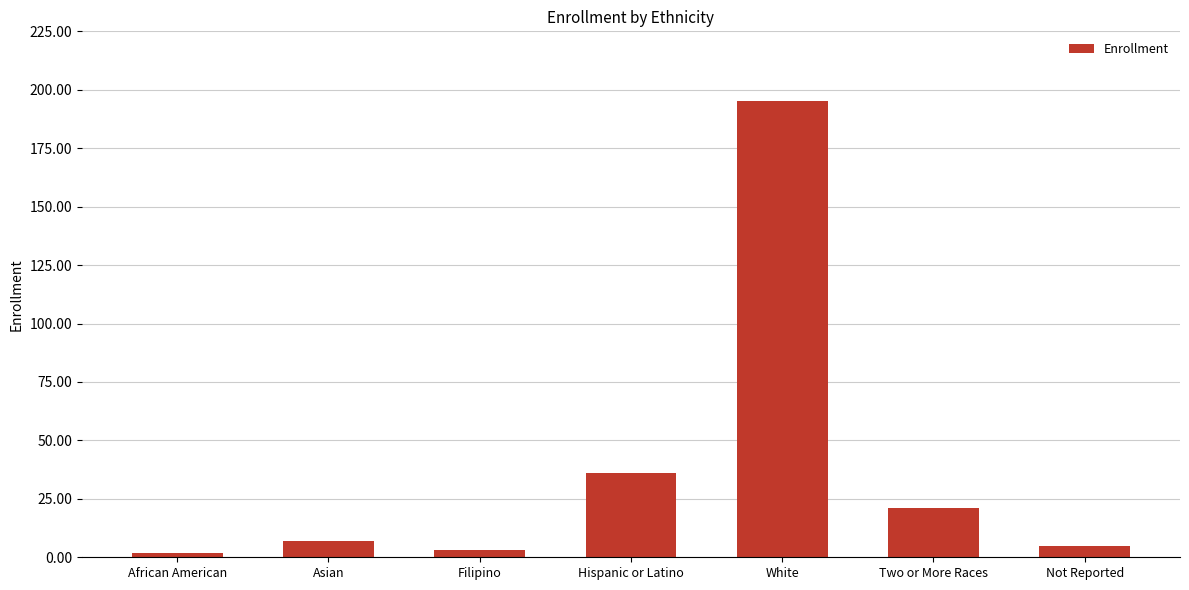

Which category has the highest value across all series?

White